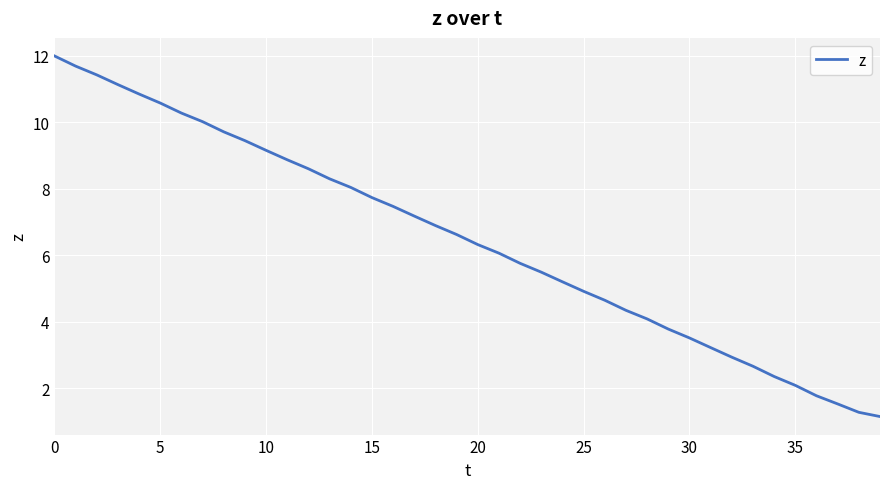

What is the sum of all values?

259.0